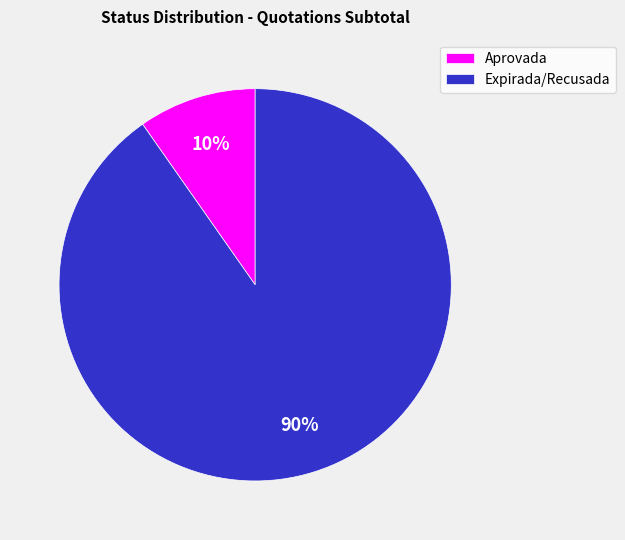

To the nearest percent, what is the combined percentage of Expirada/Recusada and Aprovada?

100%